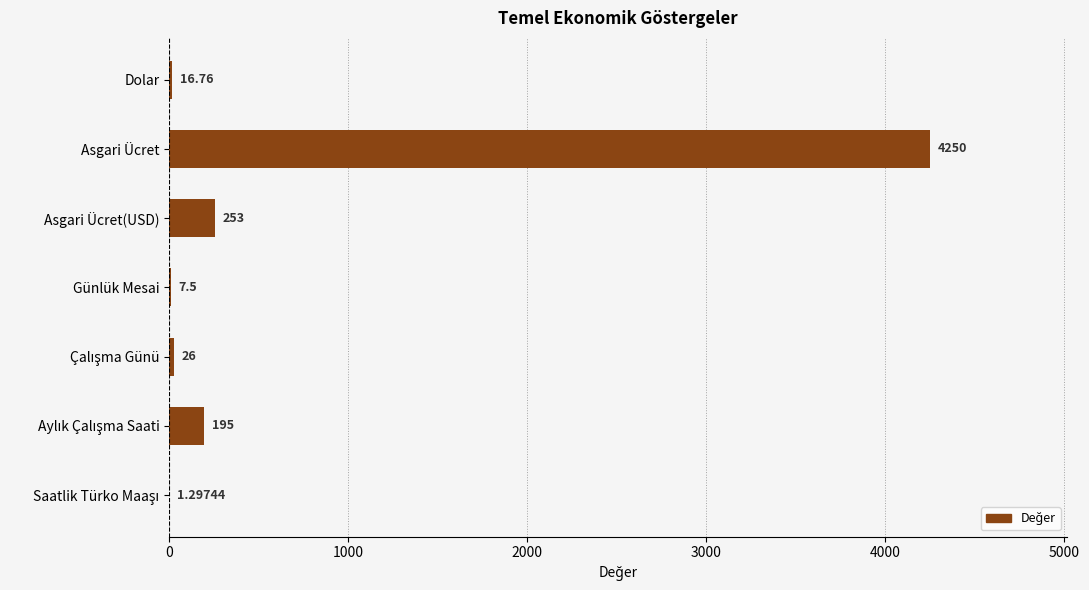

How many distinct data groups are displayed?

1